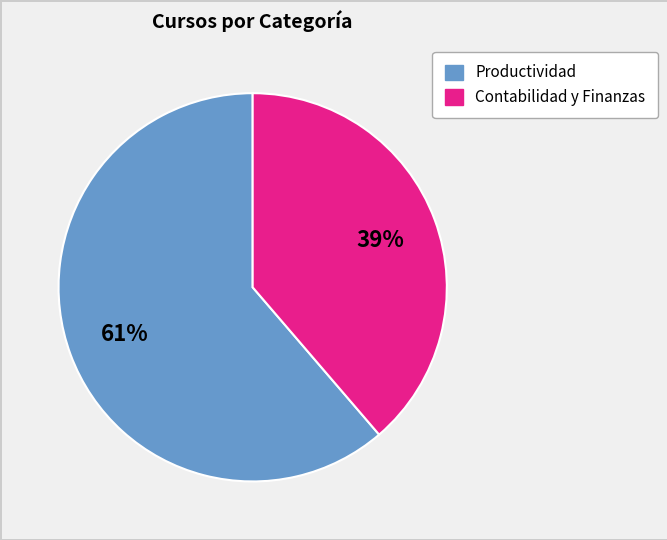

Does any single category account for the majority?

Yes